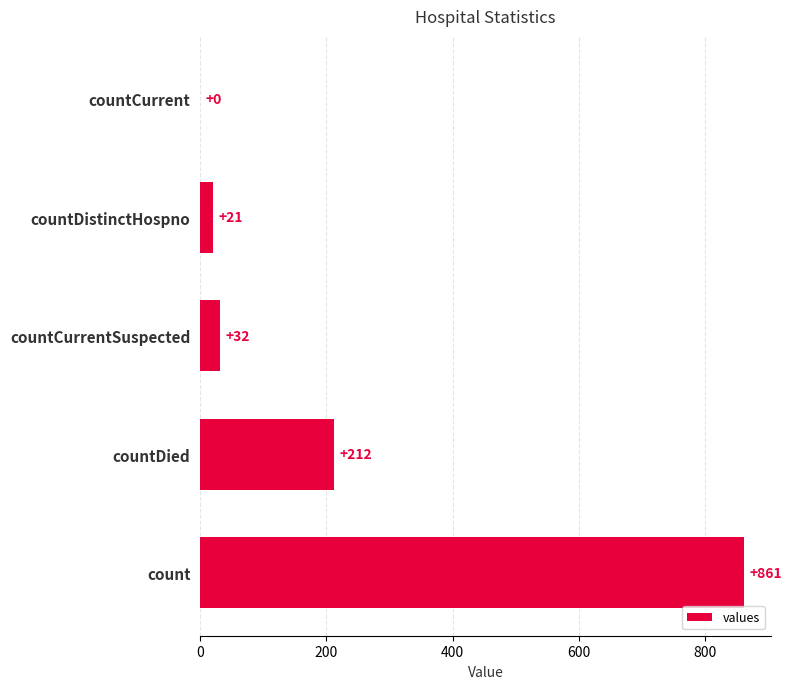

At which category does the chart reach its peak across all series?

count